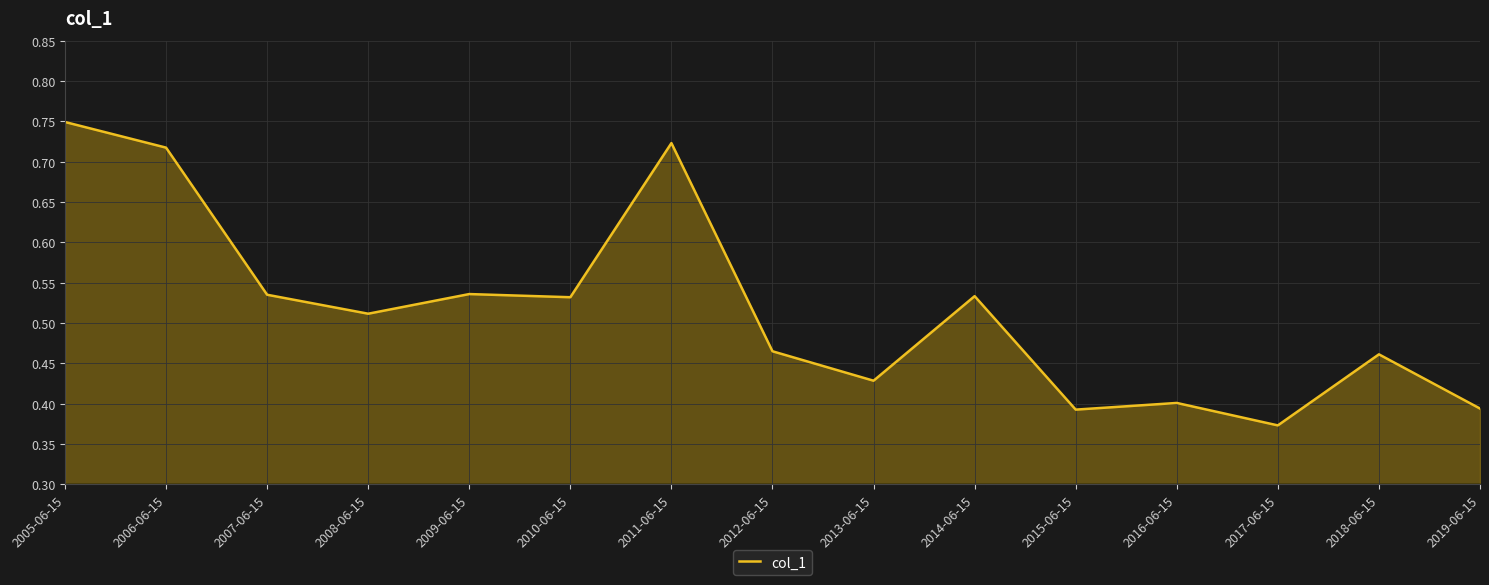

What is the difference between the values at 2009-06-15 and 2016-06-15?

0.1